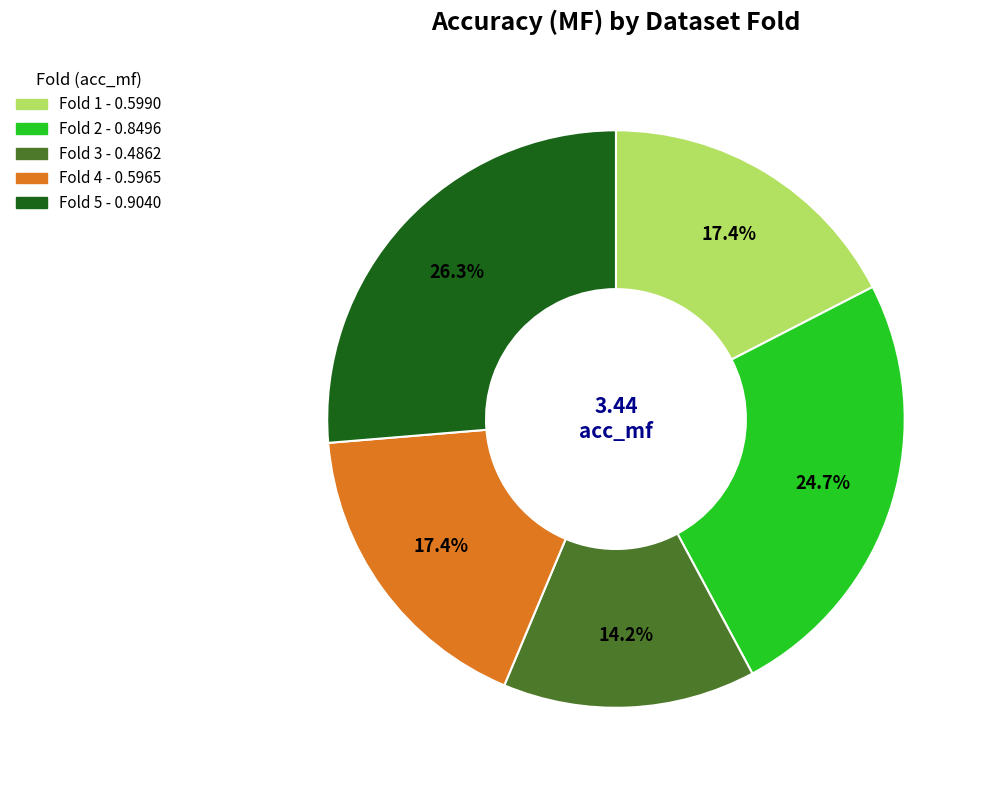

Is there any slice that represents more than half of the pie?

No